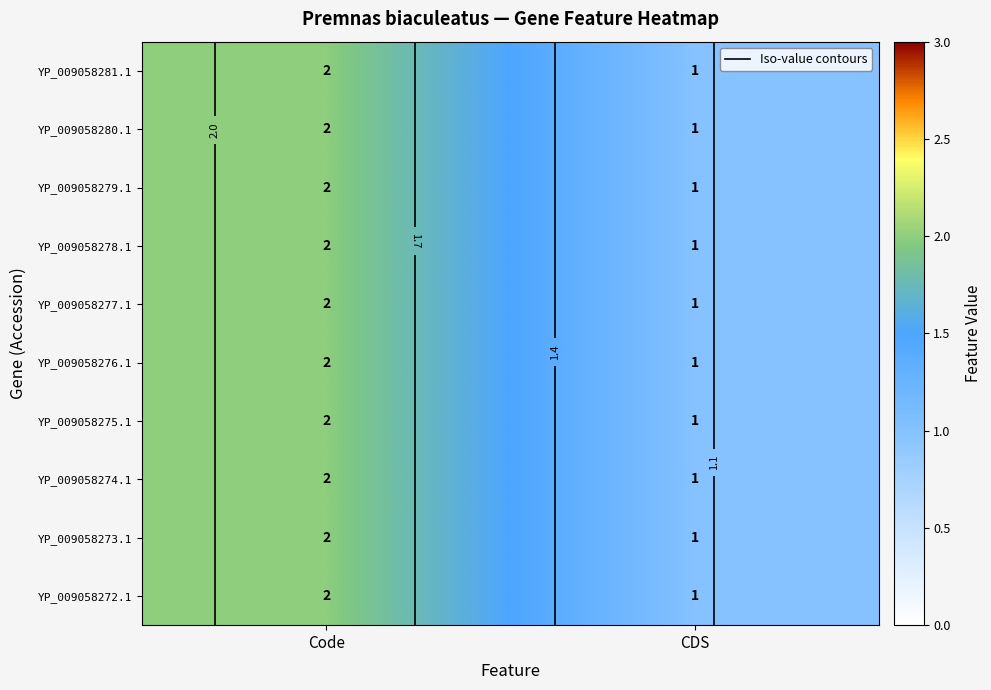

What is the difference between the maximum and minimum values in the YP_009058276.1 series?

1